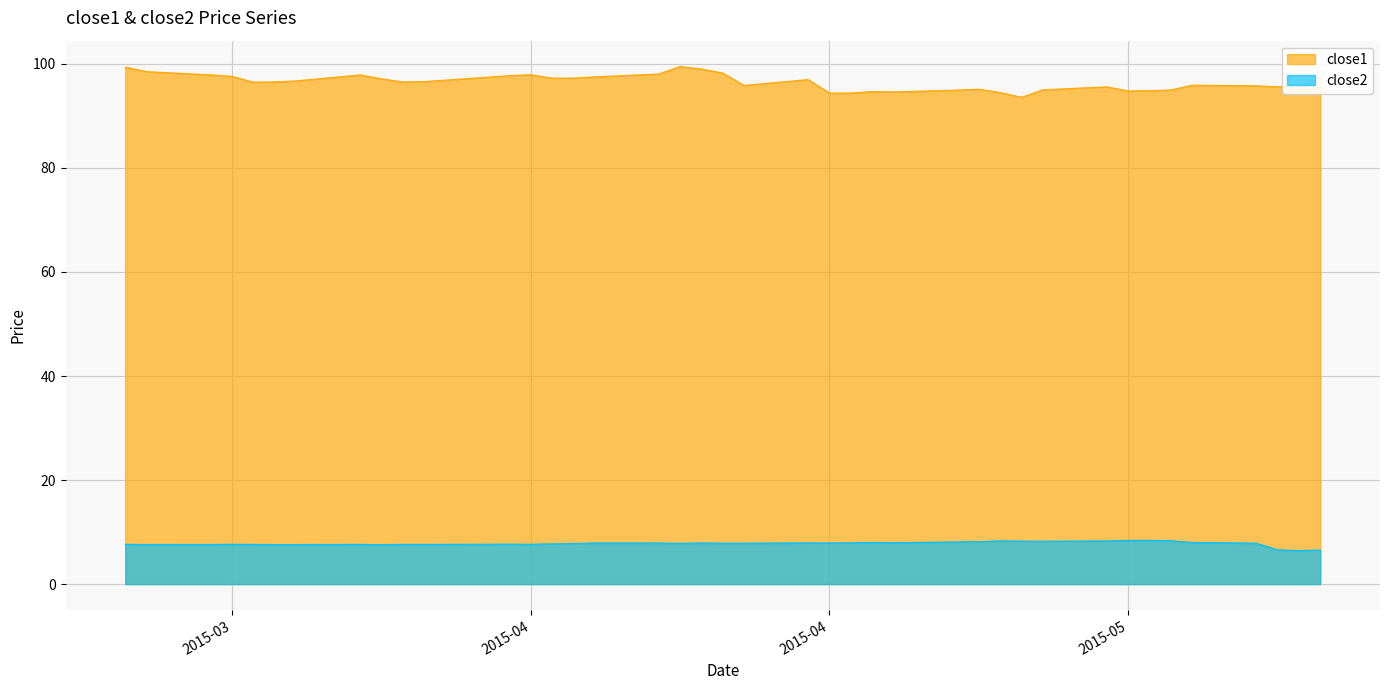

What is the approximate value of close1 at 2015-04-23?

94.7